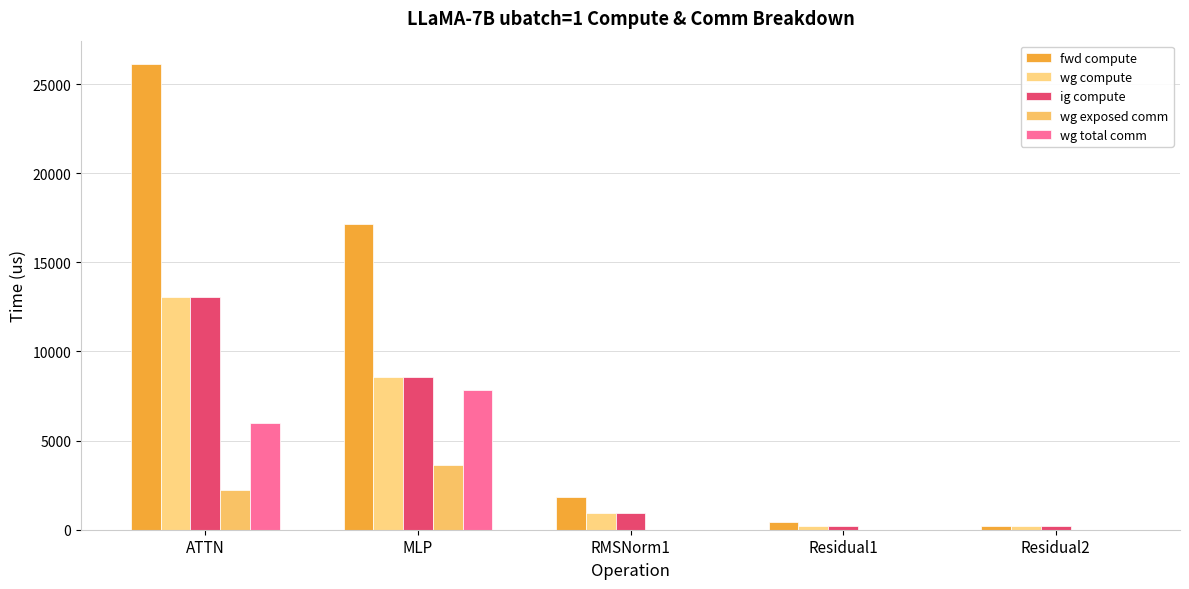

Which has a higher value, Residual2 or RMSNorm1?

RMSNorm1